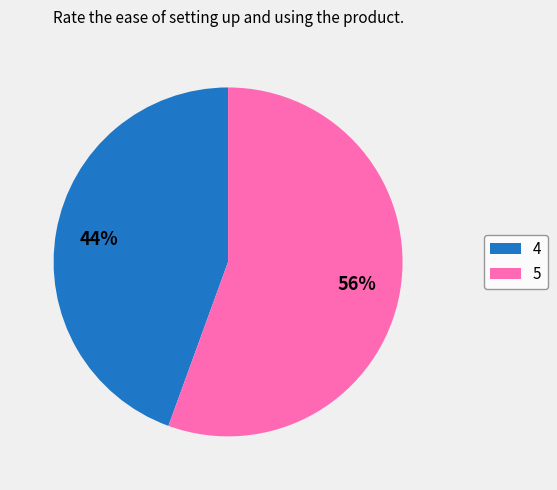

Is the sum of 5 and 4 greater than half?

Yes